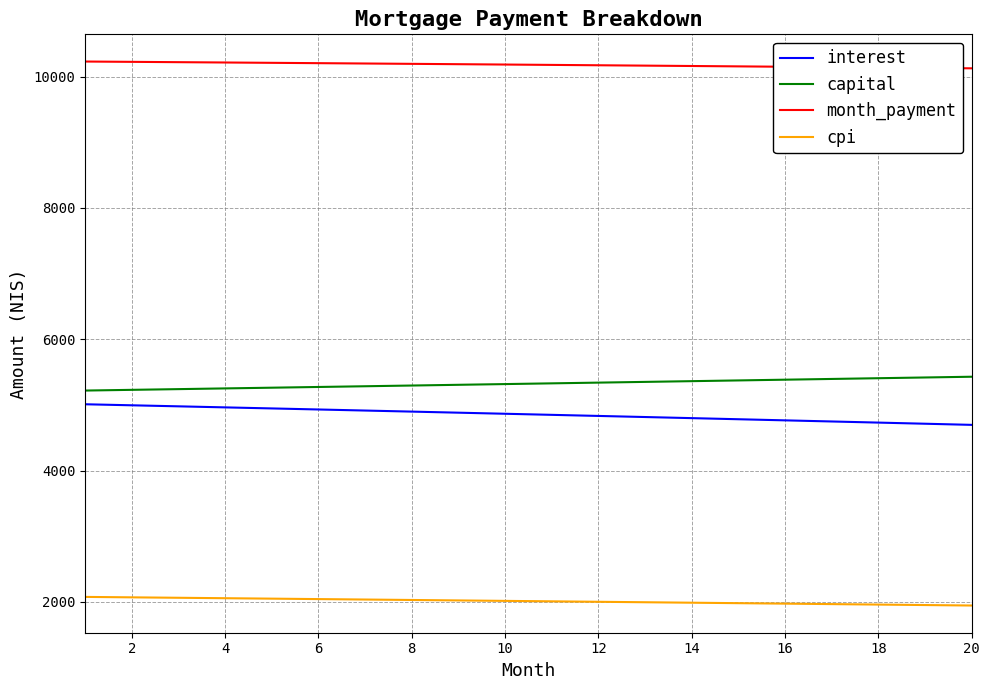

What is the minimum value shown in the chart?

1945.6